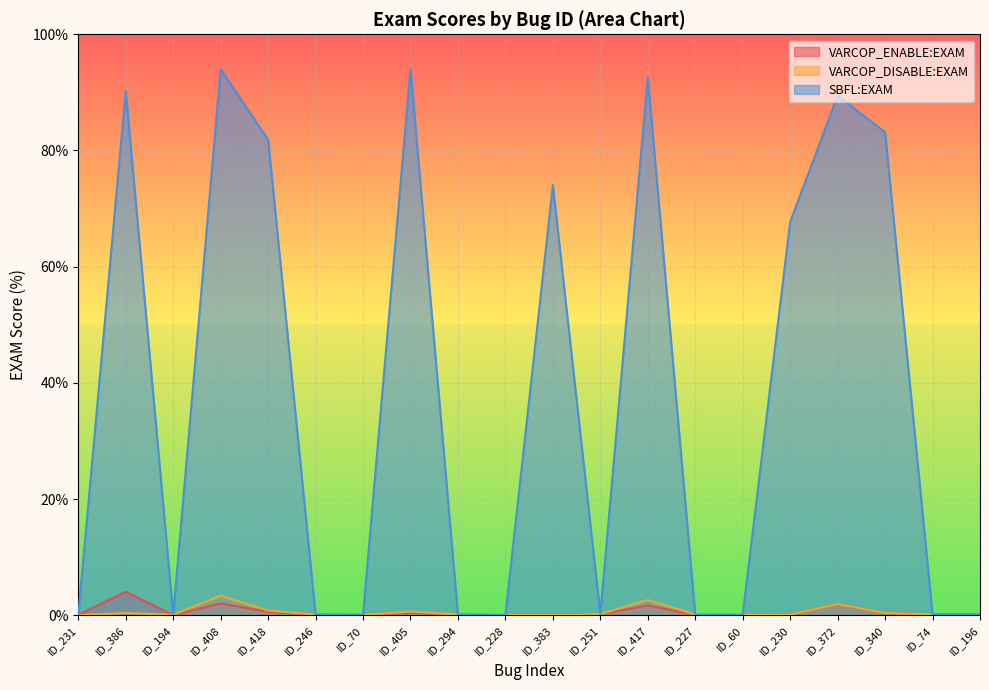

Rank the series by their maximum value, from lowest to highest.

VARCOP_DISABLE:EXAM, VARCOP_ENABLE:EXAM, SBFL:EXAM